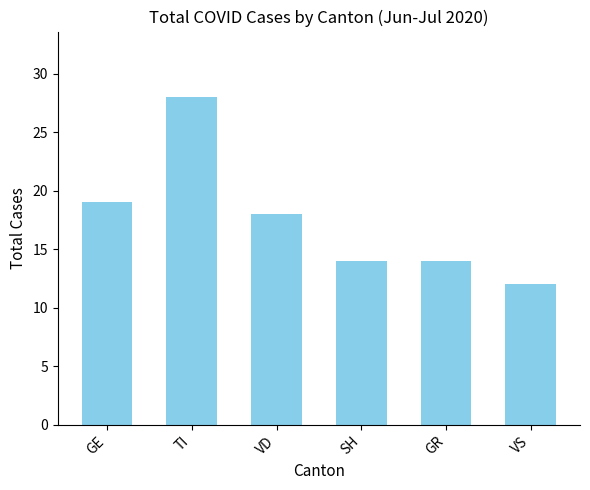

Reading left to right, what are all the values shown in this chart?

19	28	18	14	14	12